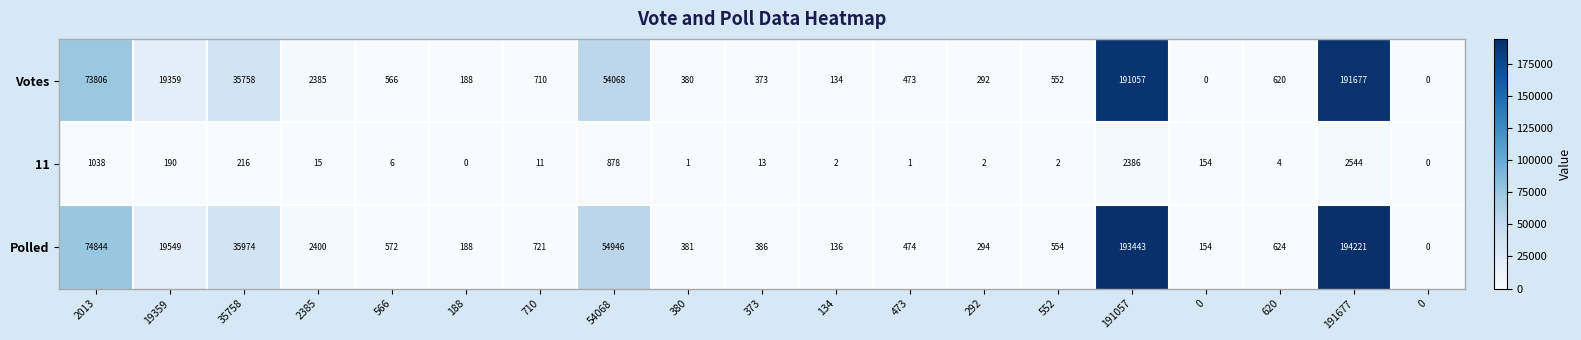

How many data points does each series have?

19